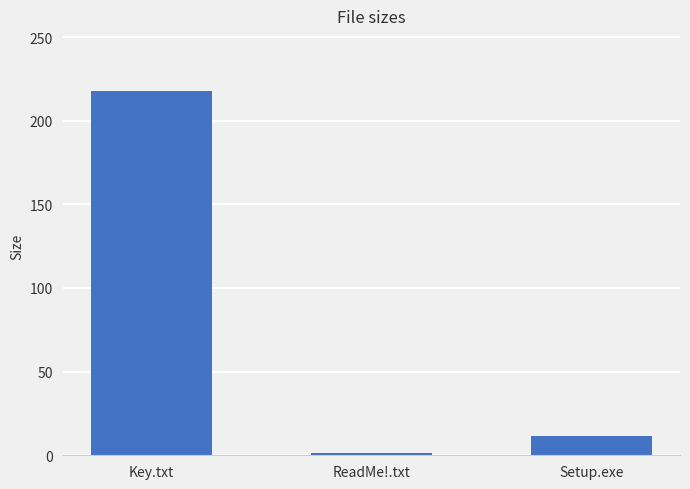

Where is the data nearest to the value 109?

Setup.exe